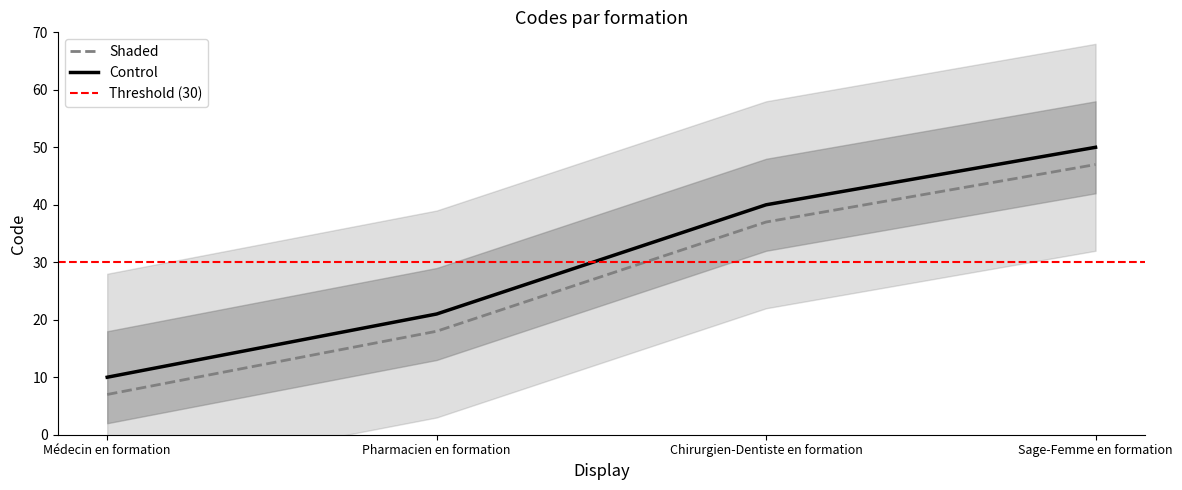

What is the difference between the maximum and minimum values?

40